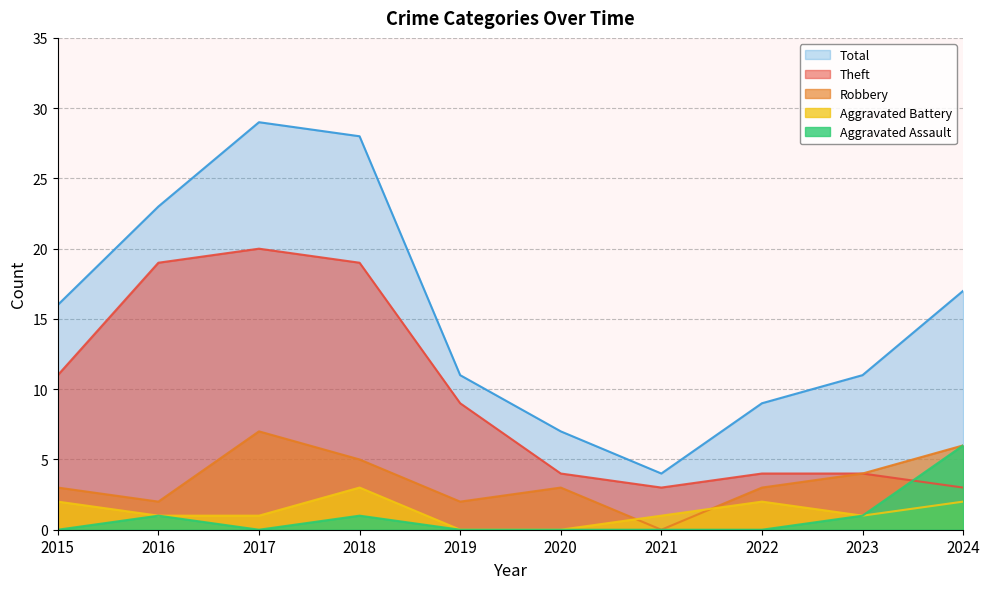

What is the difference between the Aggravated Assault values at 2017 and 2024?

6